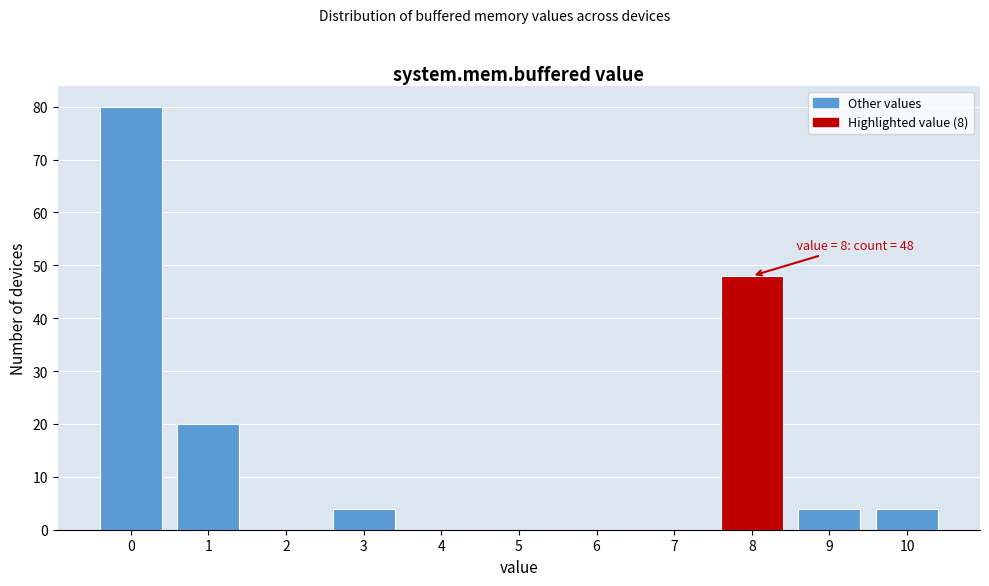

Reading left to right, what are all the values shown in this chart?

0=80	1=20	2=0	3=4	4=0	5=0	6=0	7=0	8=48	9=4	10=4